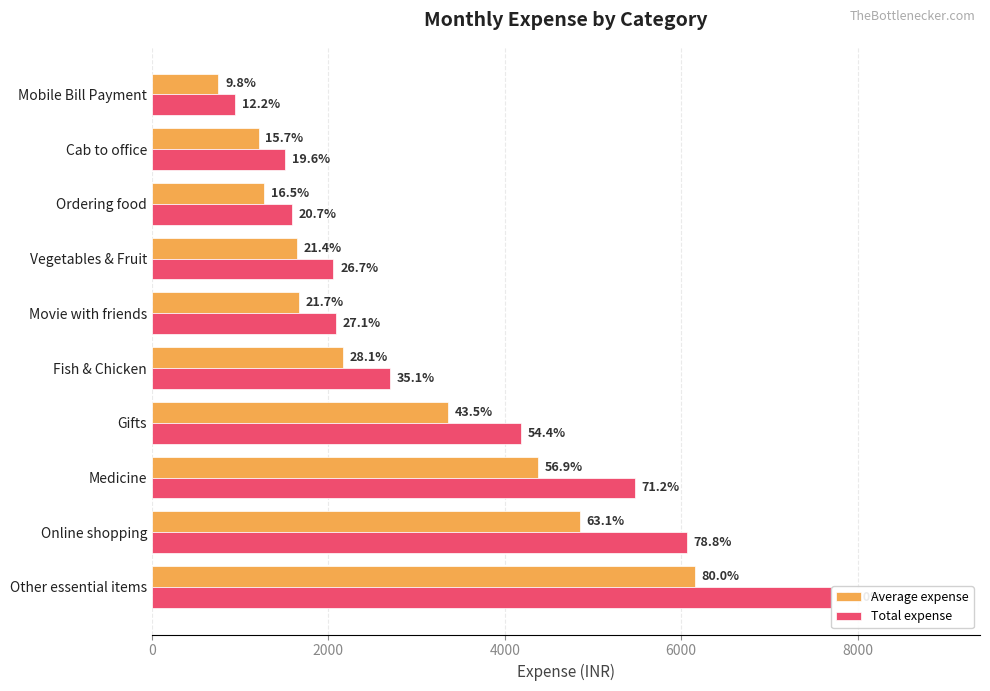

What are all the series names shown in the legend?

Average expense, Total expense